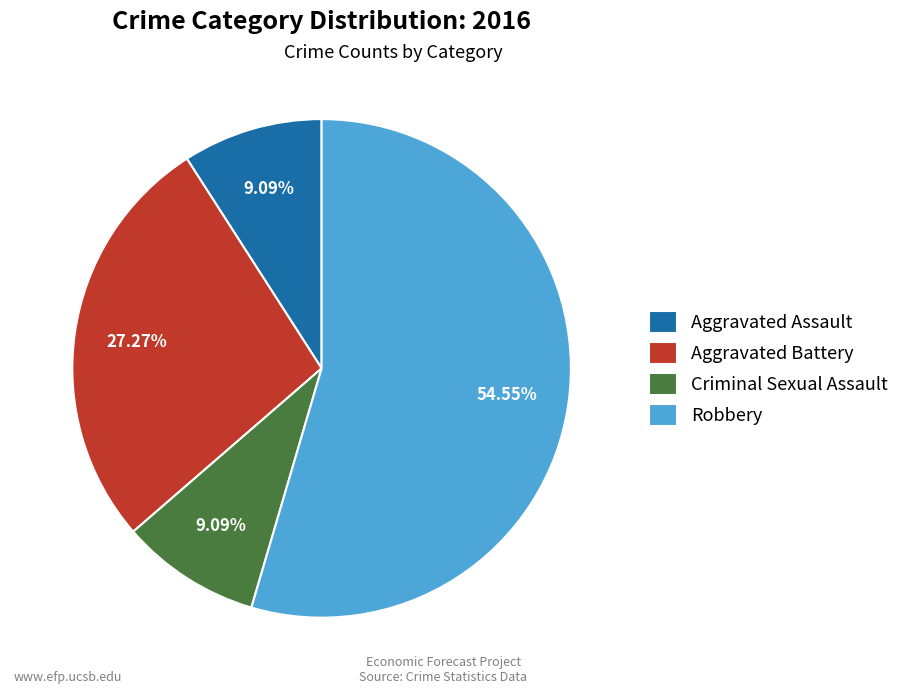

What is the ratio of the value at Criminal Sexual Assault to the value at Aggravated Battery?

0.3